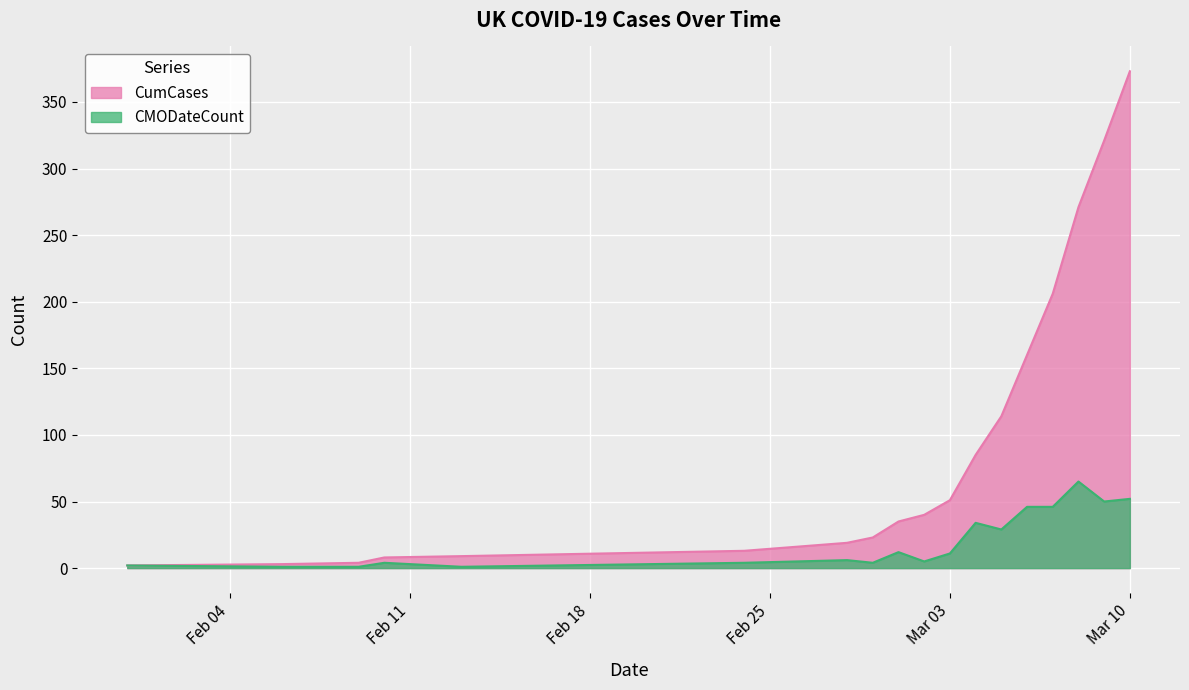

Which category has the lowest value in the CMODateCount series?

2020-02-06